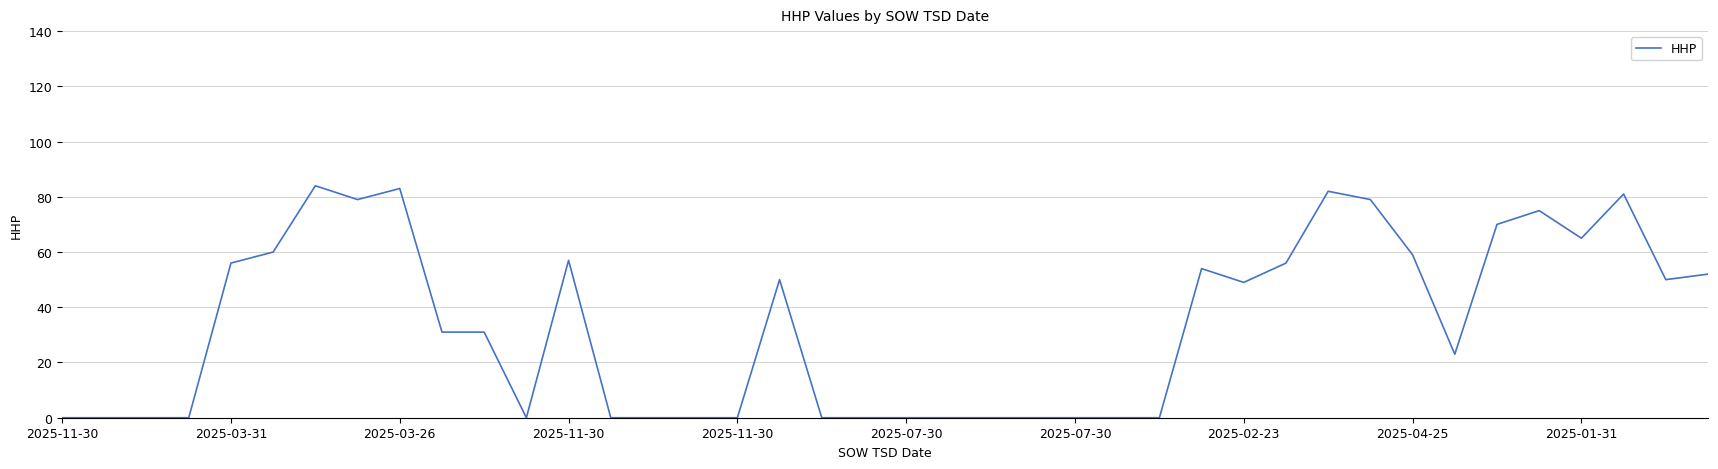

What is the greatest value displayed?

84